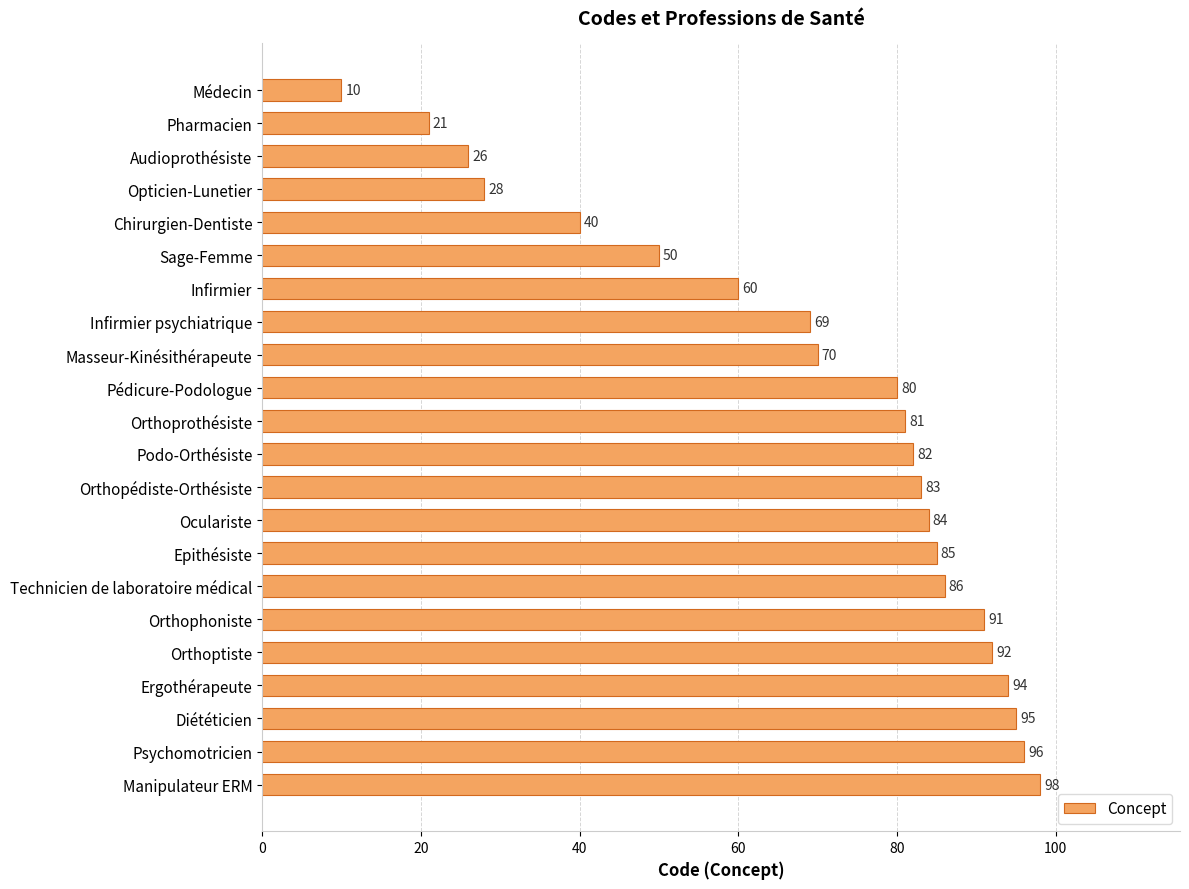

What is the greatest value displayed?

98